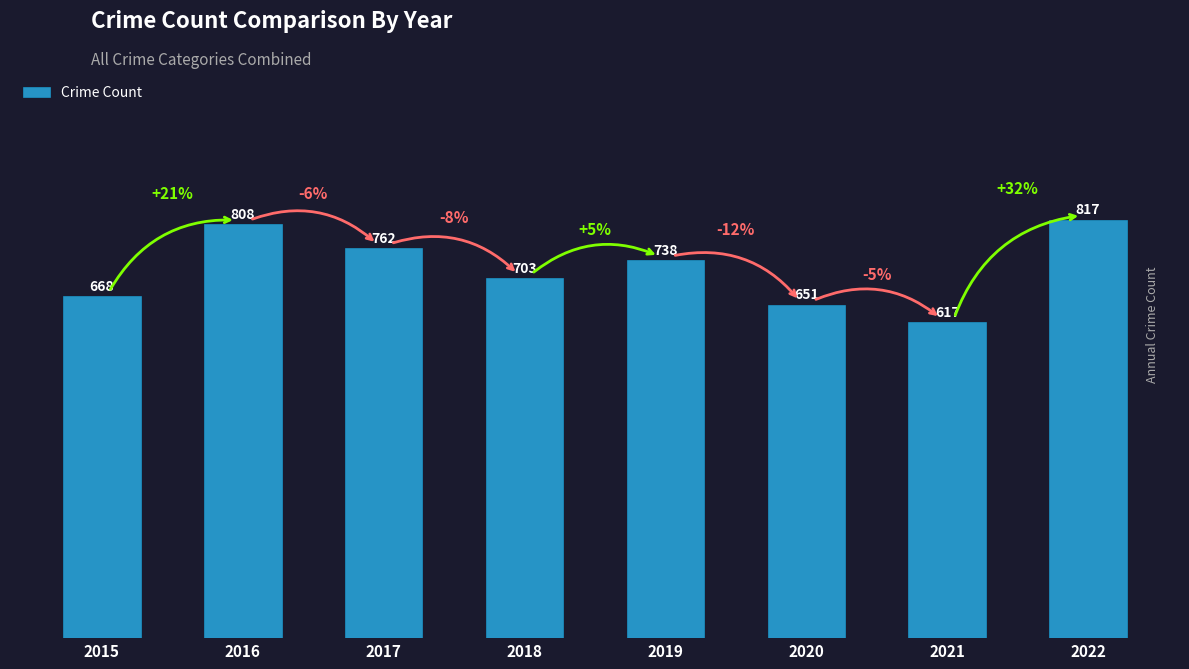

At which category does the chart reach its peak across all series?

2022